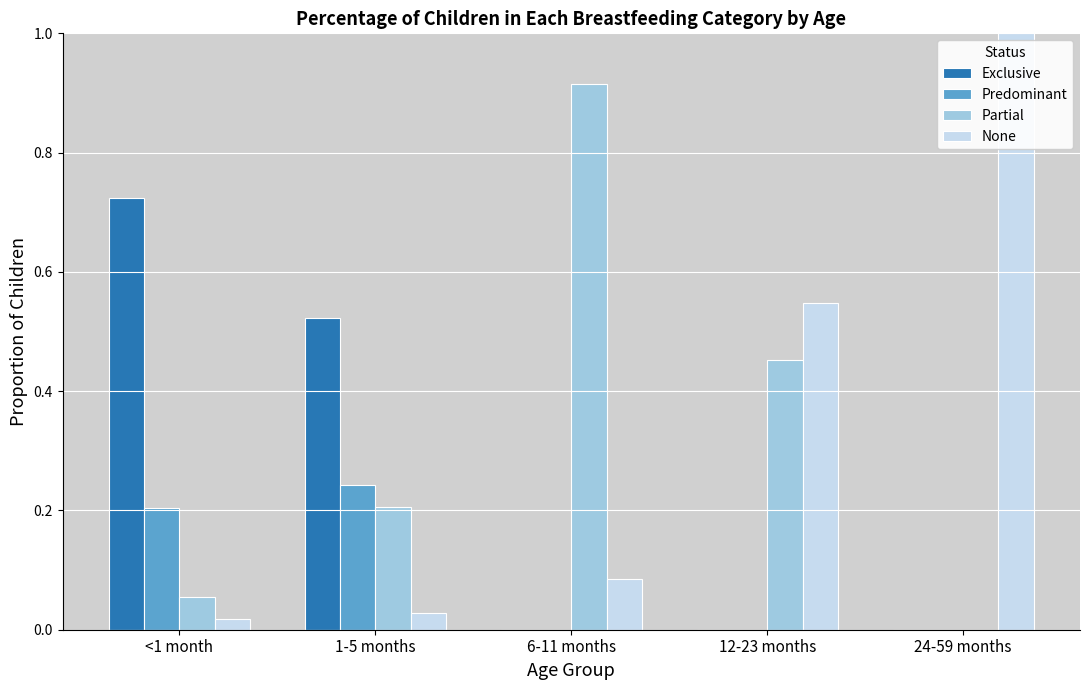

Between 1-5 months and 6-11 months, which series saw the biggest shift?

Partial